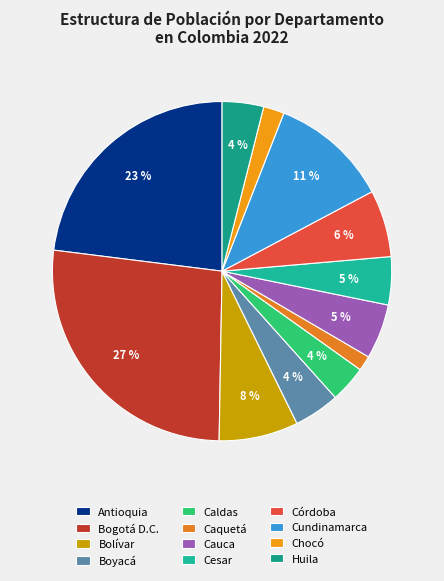

Does Bolívar account for over 50% of the chart?

No